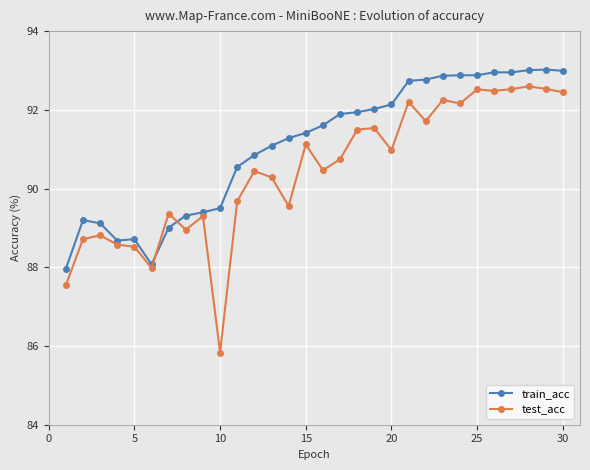

Rank the series by their average value, from lowest to highest.

test_acc, train_acc